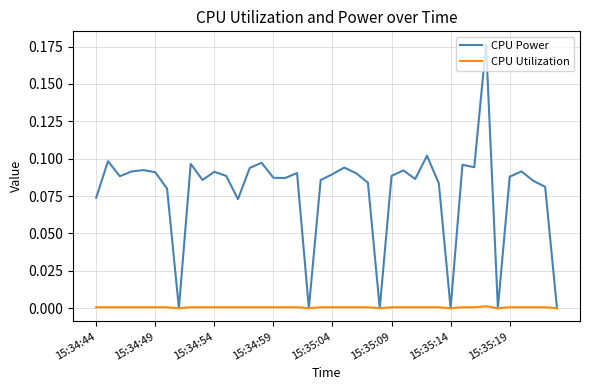

How many distinct data groups are displayed?

2